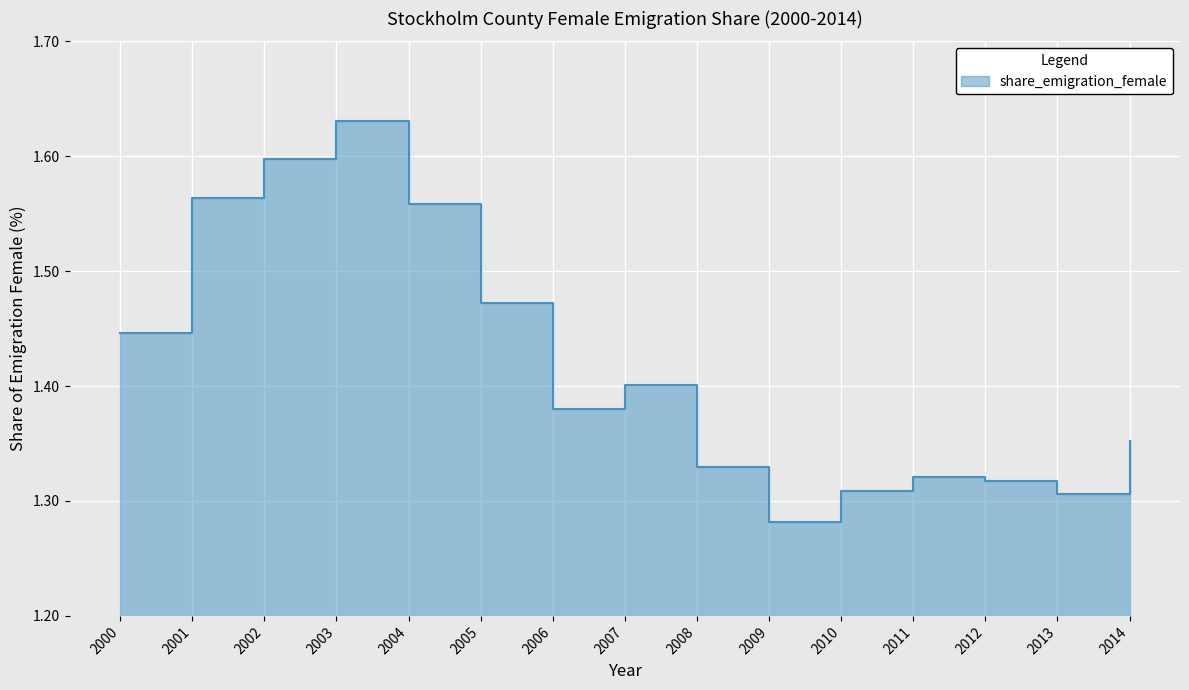

What is the ratio of the value at 2006 to the value at 2004?

0.9